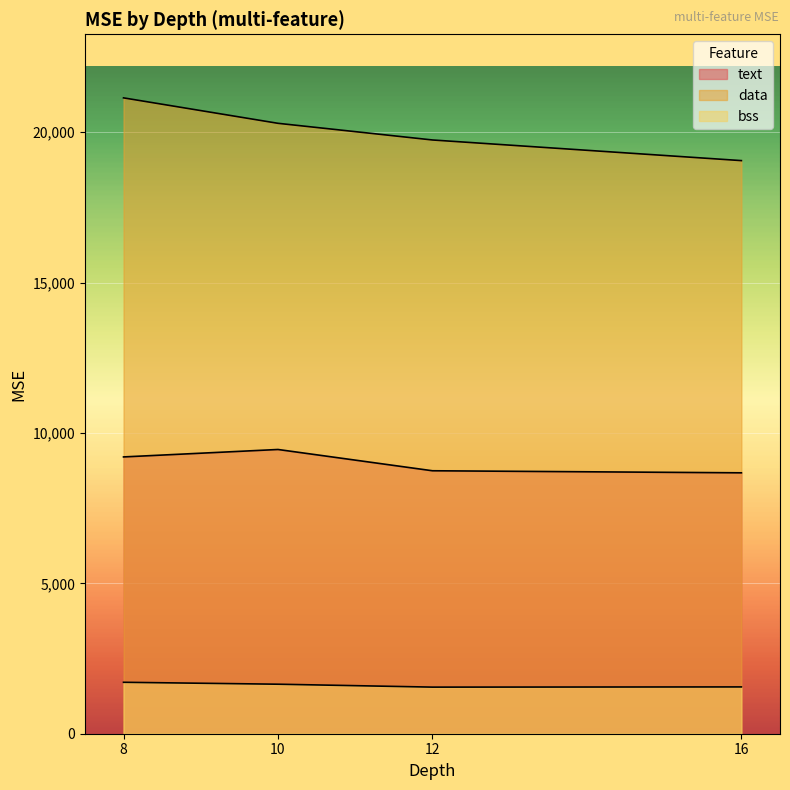

What is the sum of all text values?

36069.4